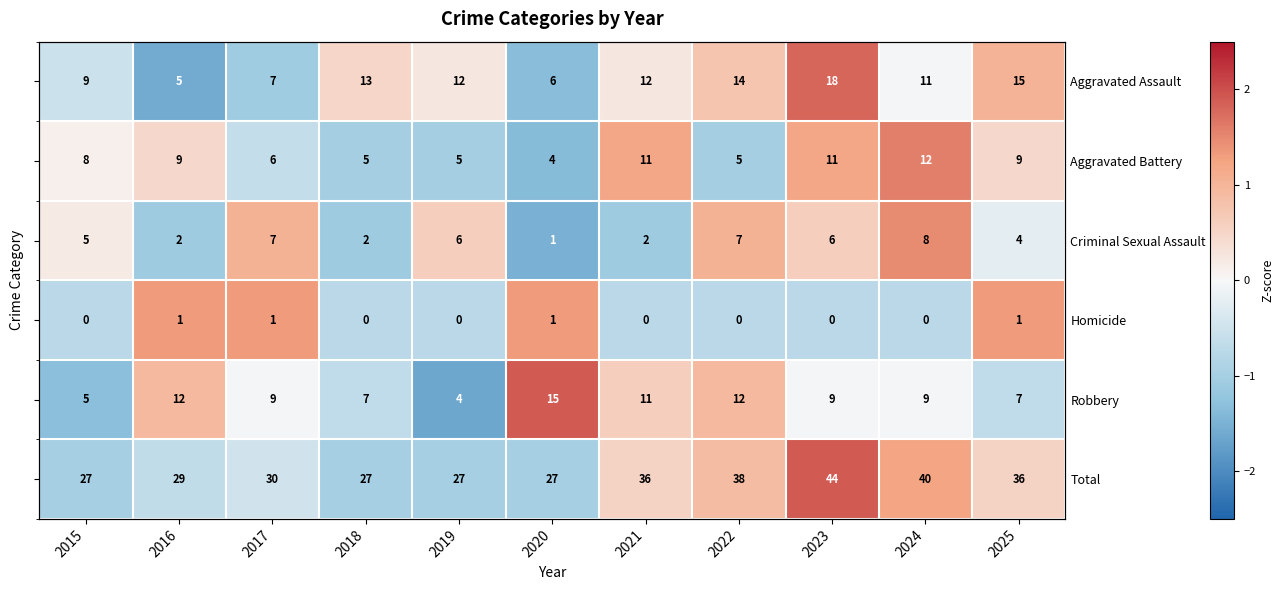

At which label does Aggravated Battery reach its peak?

2024